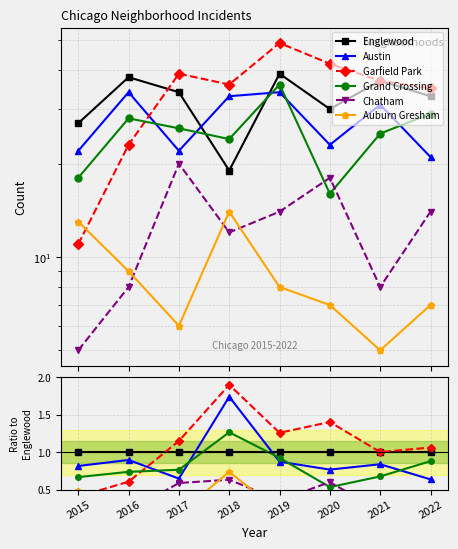

Reading left to right, what are all the values shown in this chart?

Englewood: 2015=1.0	2016=1.0	2017=1.0	2018=1.0	2019=1.0	2020=1.0	2021=1.0	2022=1.0
Austin: 2015=0.8	2016=0.9	2017=0.6	2018=1.7	2019=0.9	2020=0.8	2021=0.8	2022=0.6
Garfield Park: 2015=0.4	2016=0.6	2017=1.1	2018=1.9	2019=1.3	2020=1.4	2021=1.0	2022=1.1
Grand Crossing: 2015=0.7	2016=0.7	2017=0.8	2018=1.3	2019=0.9	2020=0.5	2021=0.7	2022=0.9
Chatham: 2015=0.2	2016=0.2	2017=0.6	2018=0.6	2019=0.4	2020=0.6	2021=0.2	2022=0.4
Auburn Gresham: 2015=0.5	2016=0.2	2017=0.2	2018=0.7	2019=0.2	2020=0.2	2021=0.1	2022=0.2